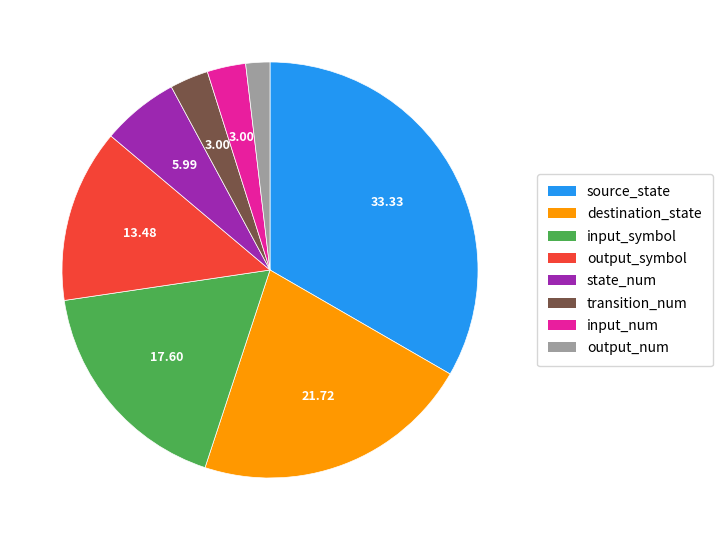

What is the smallest slice in the pie chart?

output_num